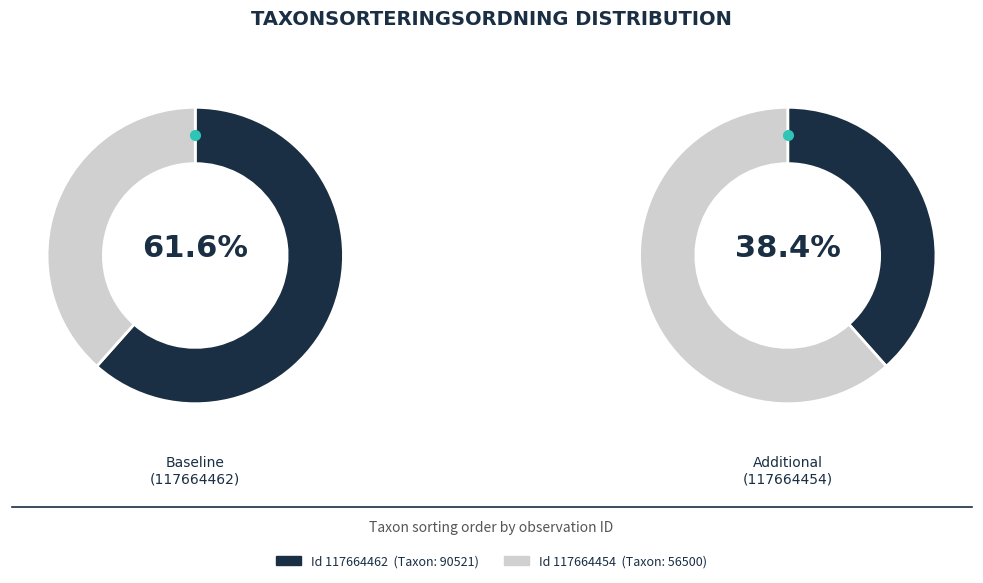

Which slice is the largest?

117664462